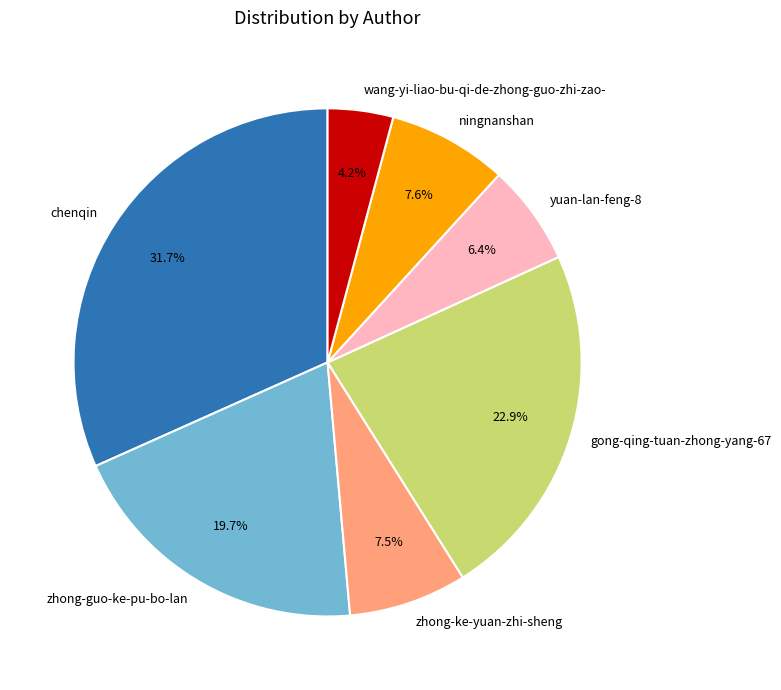

What is the ratio of the value at yuan-lan-feng-8 to the value at ningnanshan?

0.8